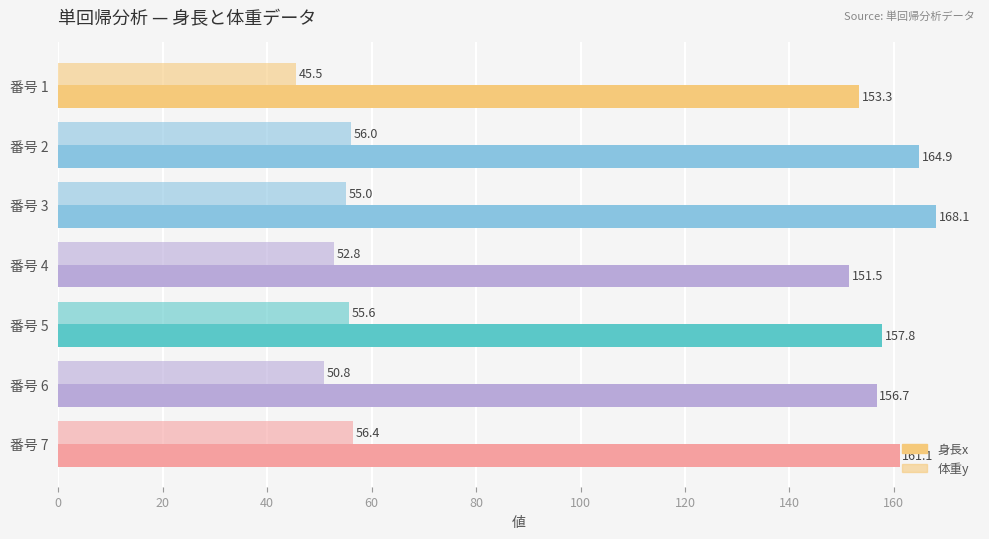

What is the sum of all 体重y values?

372.1